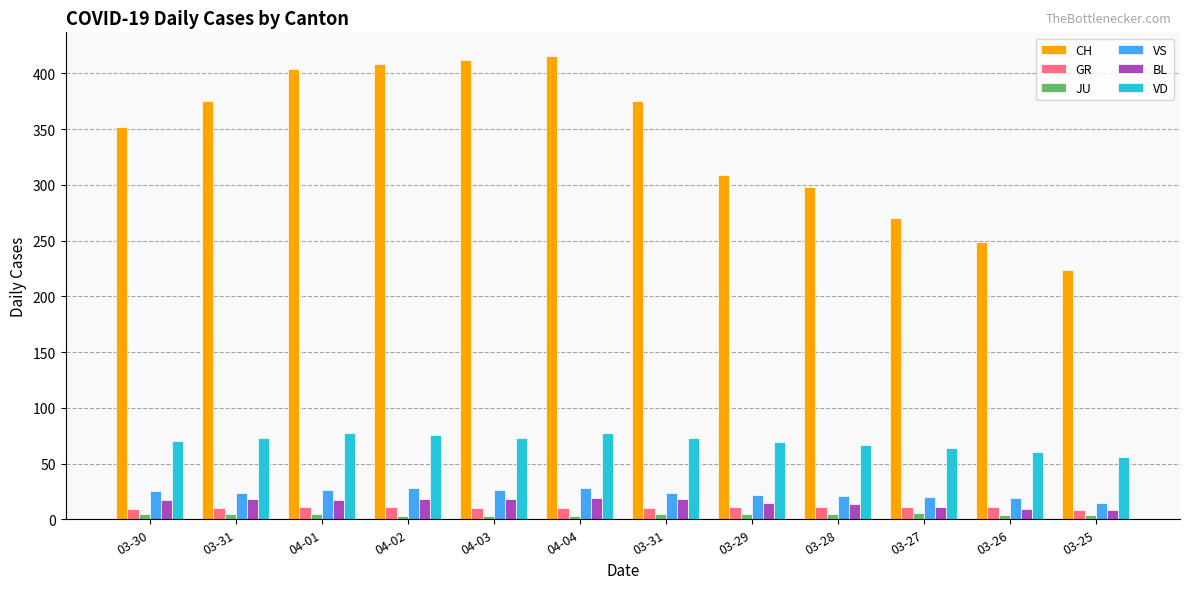

What is the greatest value displayed?

416